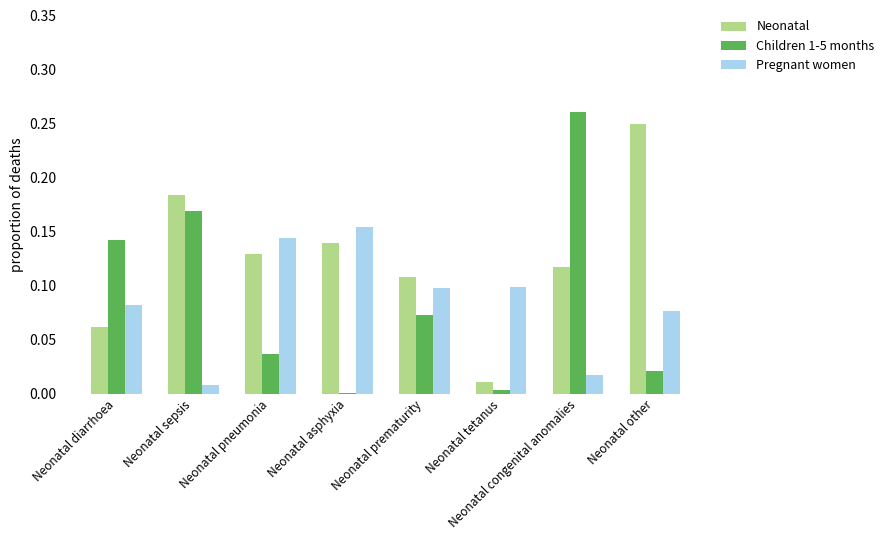

The value of Neonatal at Neonatal diarrhoea is 0.0. True or false?

False